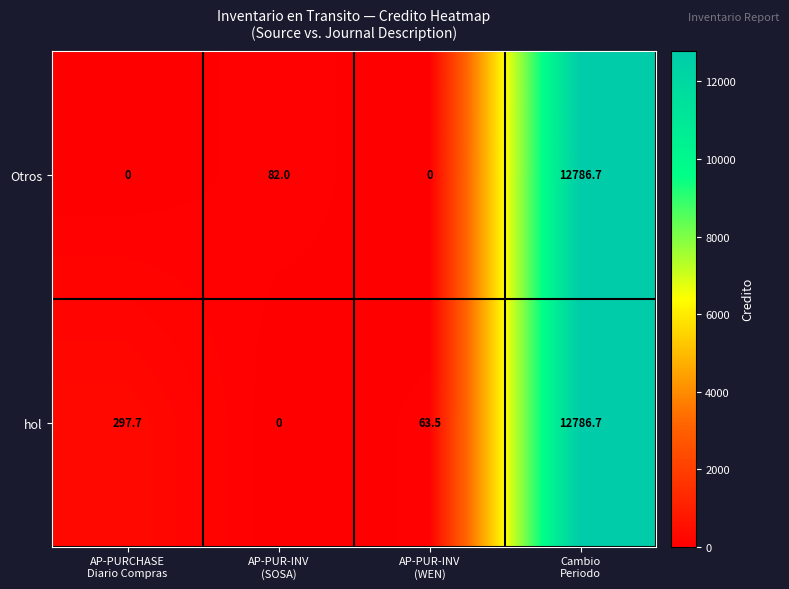

Which series has the largest total across all categories?

hol